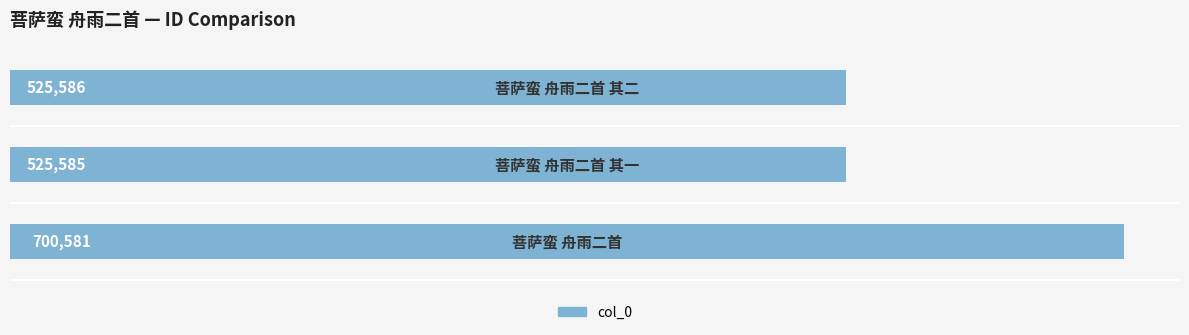

Reading bottom to top, list all the values displayed in this chart.

700581	525585	525586